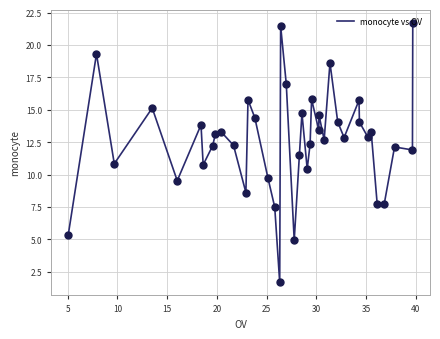

What is the smallest value displayed?

1.7